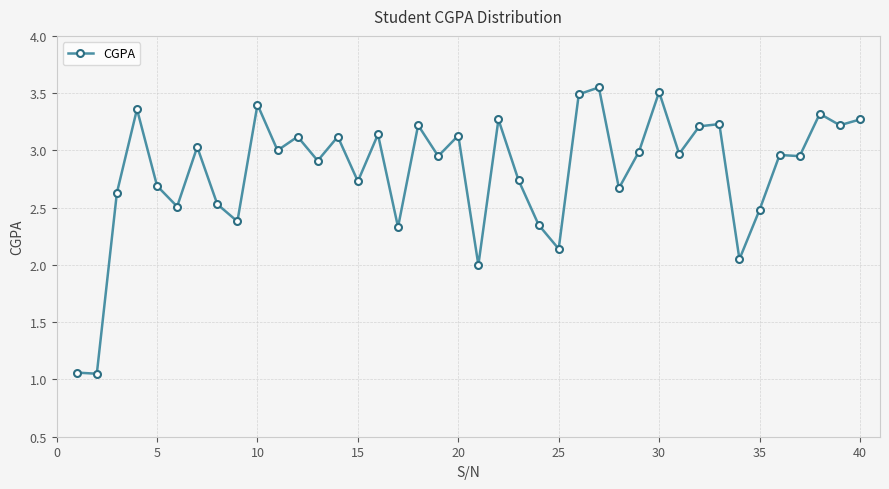

What is the difference between the maximum and minimum values?

2.5